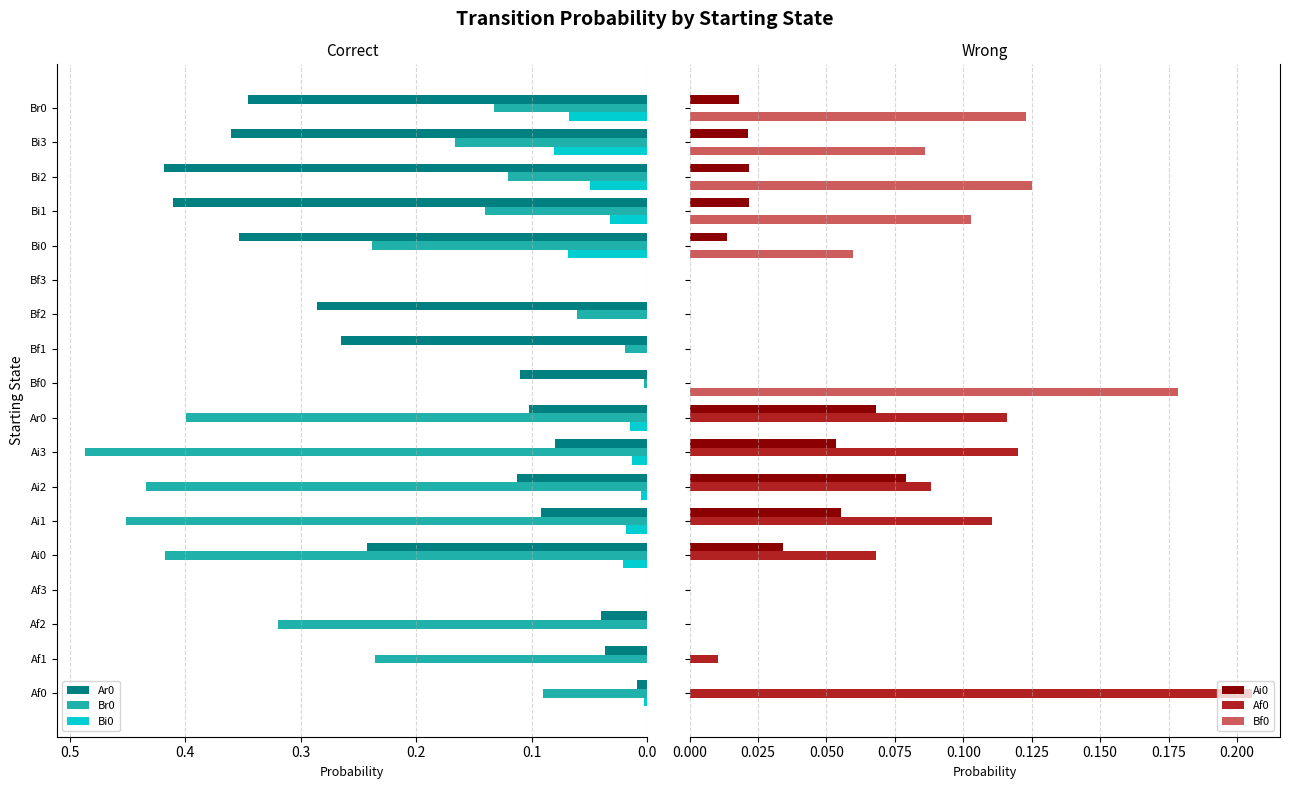

The value of Bi0 at Bf3 is 0.0. True or false?

True